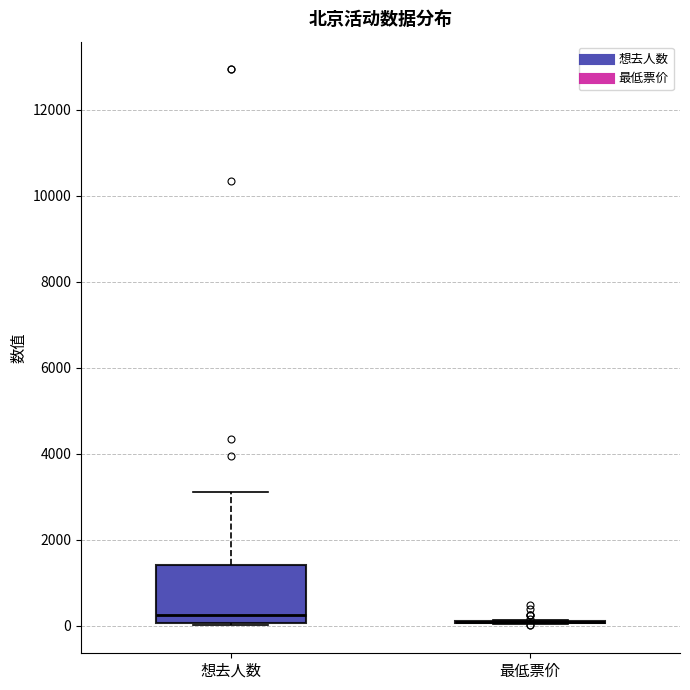

Which box is the tallest, from its lower edge to its upper edge?

想去人数